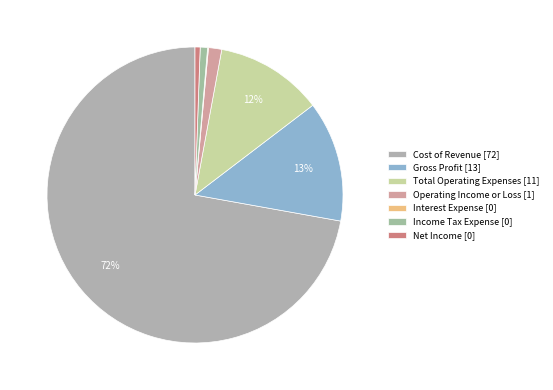

To the nearest percent, what is the average slice percentage?

14%